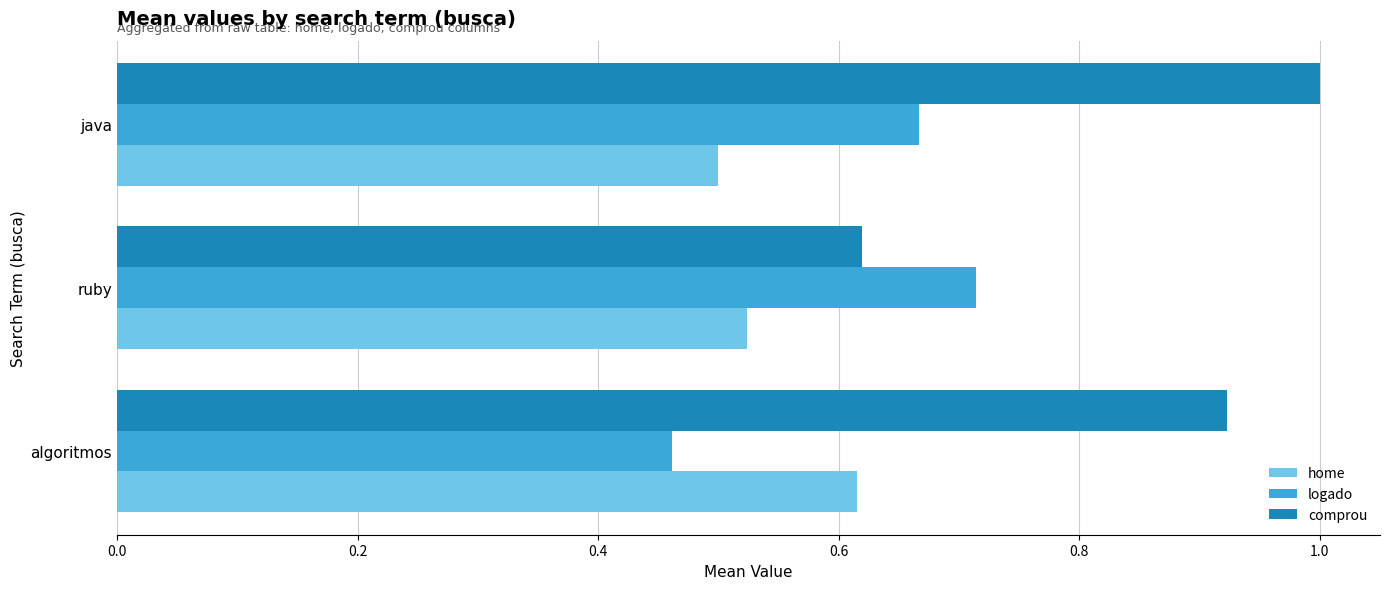

What is the sum of the logado values at algoritmos and ruby?

1.2